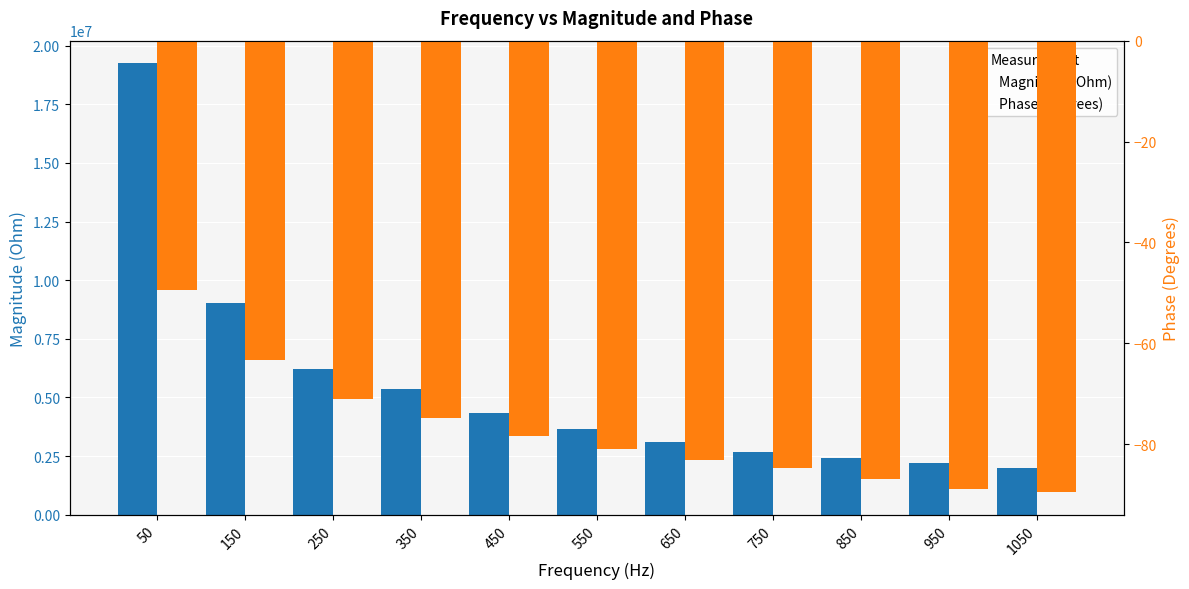

What are all the series names shown in the legend?

Magnitude (Ohm), Phase (Degrees)